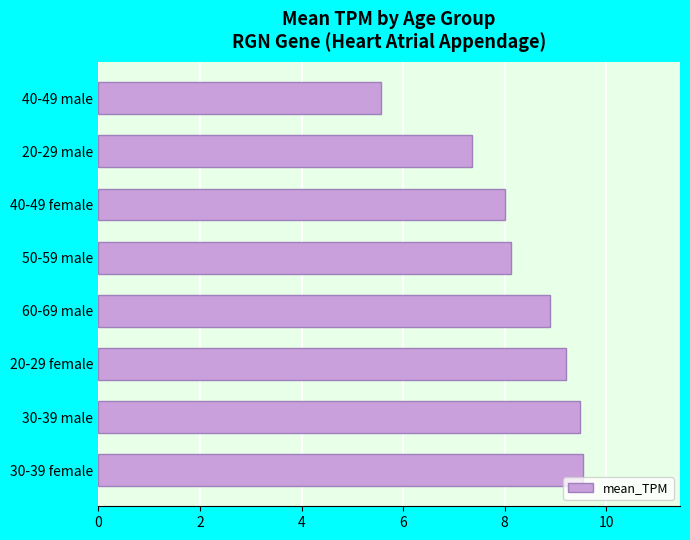

Is it true that the value at 60-69 male is 8.9?

True